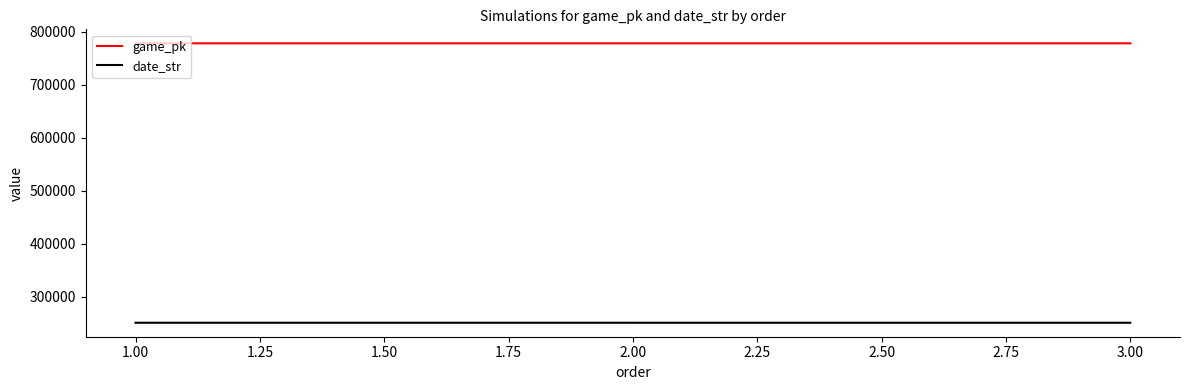

What is the smallest value displayed?

250502